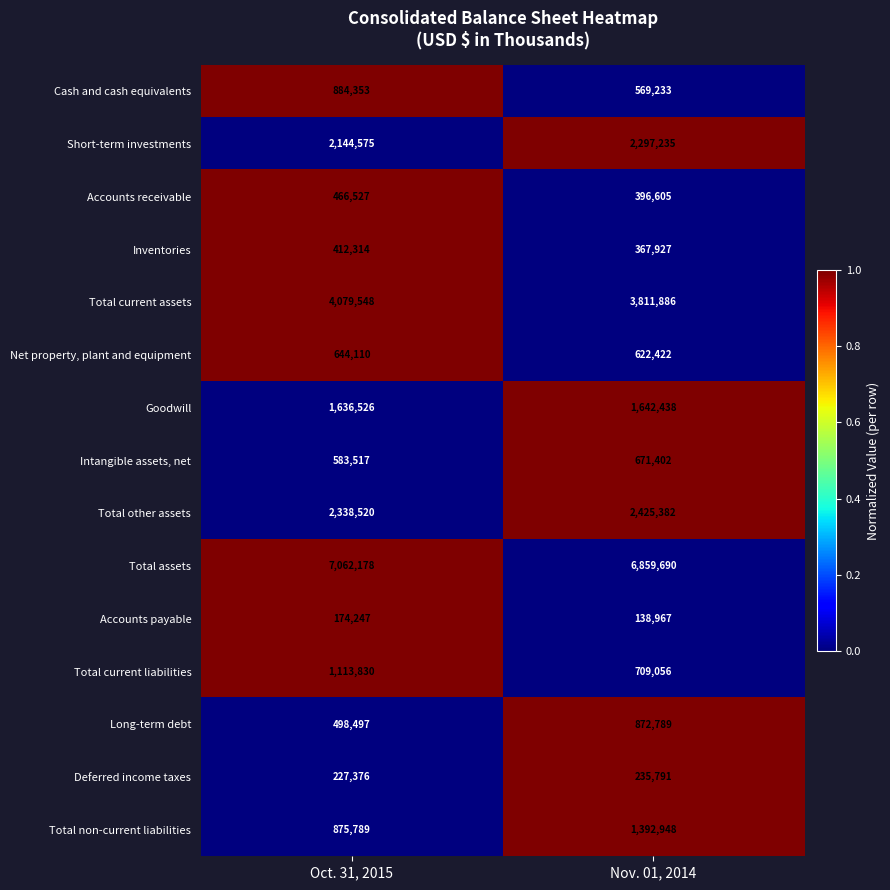

Which series has the largest range (max minus min)?

Total non-current liabilities